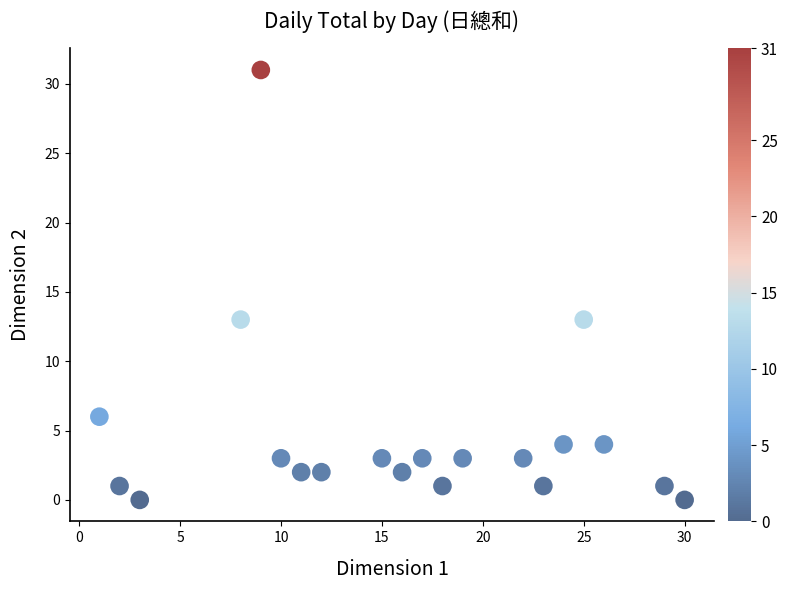

What is the range of X values (max minus min)?

29